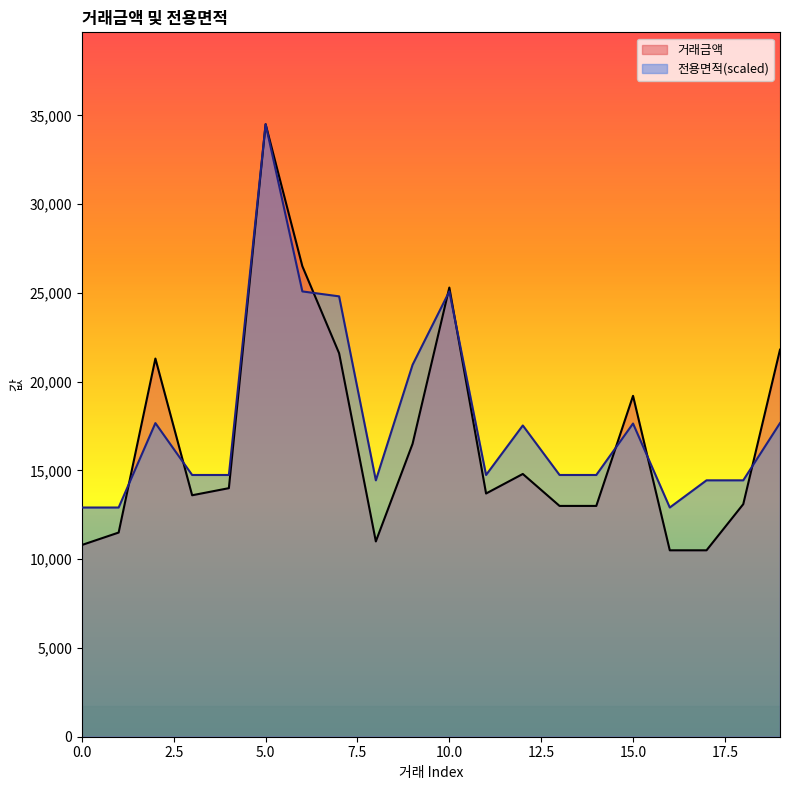

True or false: 거래금액 and 전용면적 cross at least once.

True